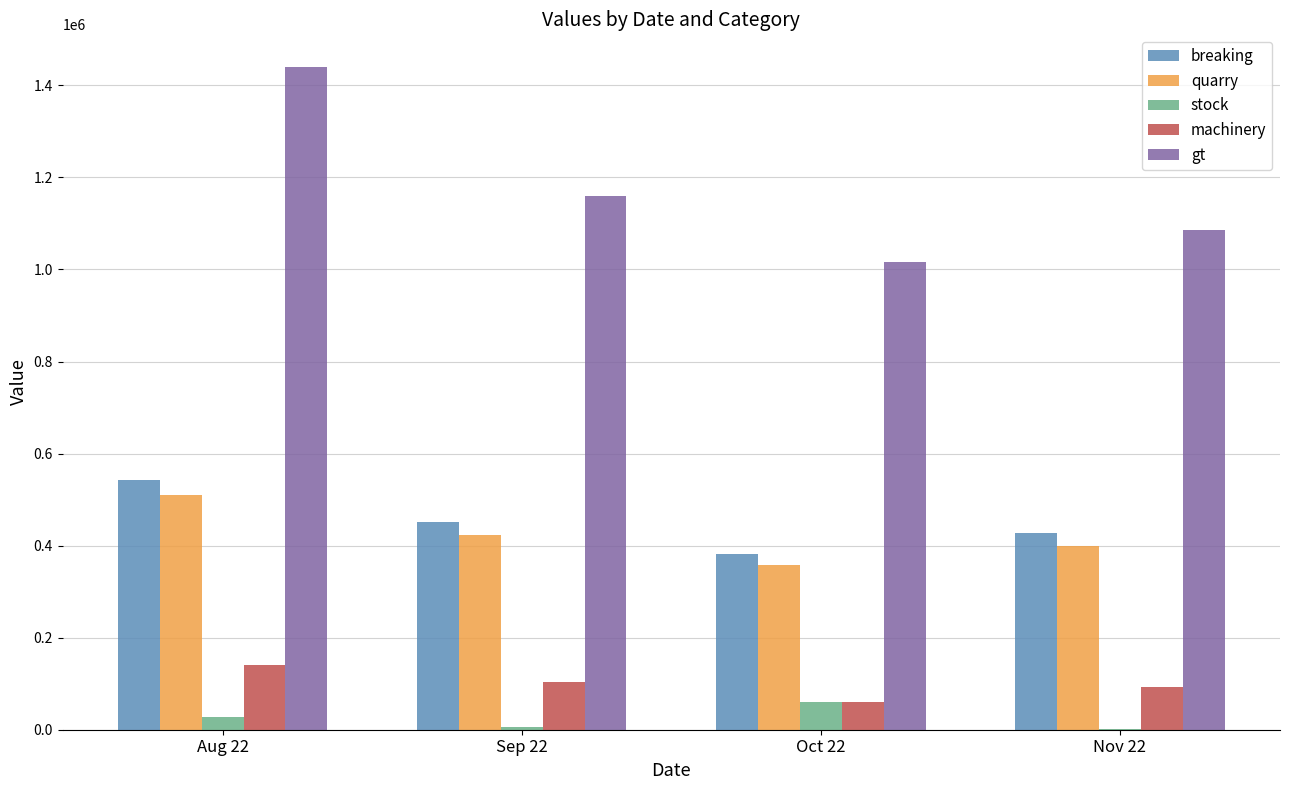

What is the greatest value displayed?

1439001